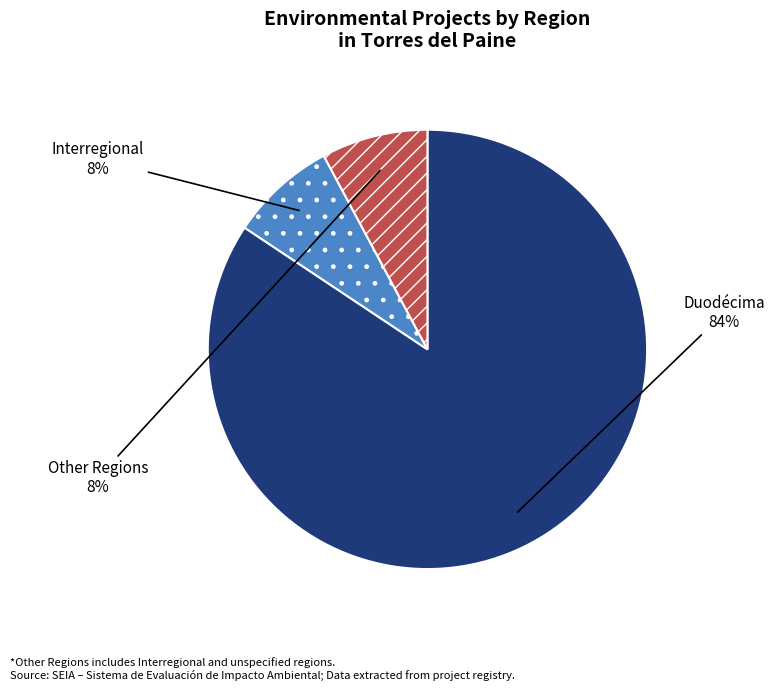

True or false: Other accounts for 21% of the total.

False